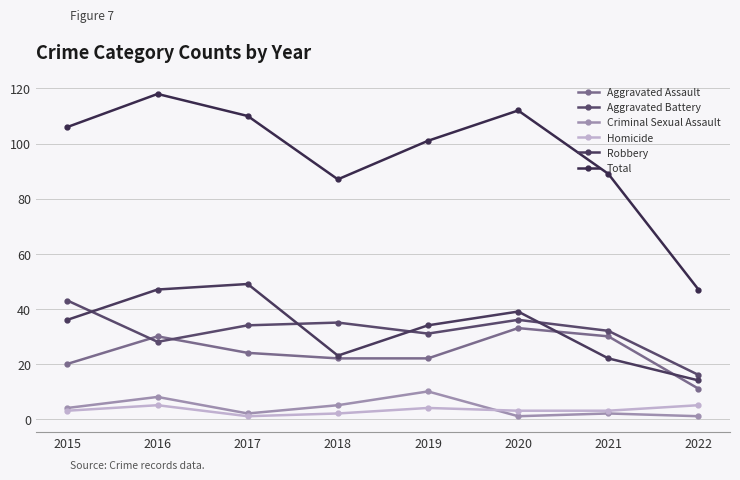

What is the maximum value for Aggravated Battery?

43